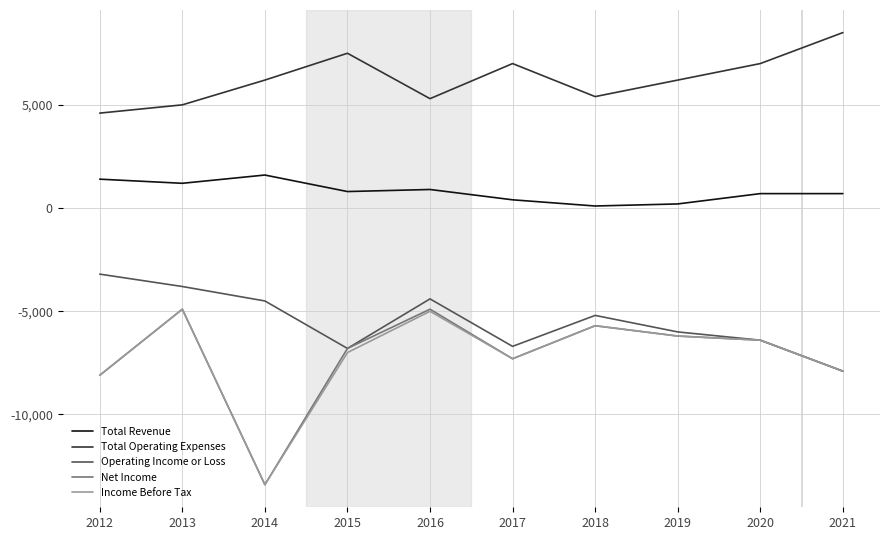

How many lines are shown in the chart?

5